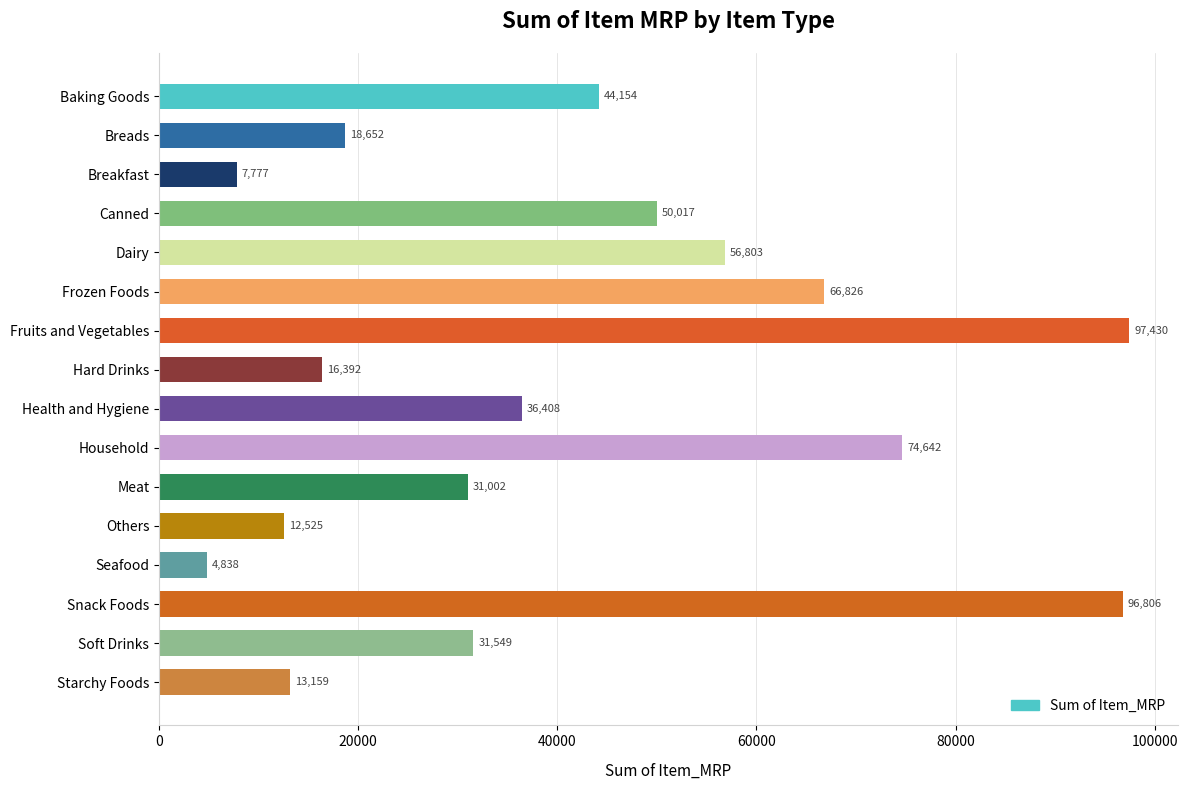

Rank the categories by value from lowest to highest.

Seafood, Breakfast, Others, Starchy Foods, Hard Drinks, Breads, Meat, Soft Drinks, Health and Hygiene, Baking Goods, Canned, Dairy, Frozen Foods, Household, Snack Foods, Fruits and Vegetables